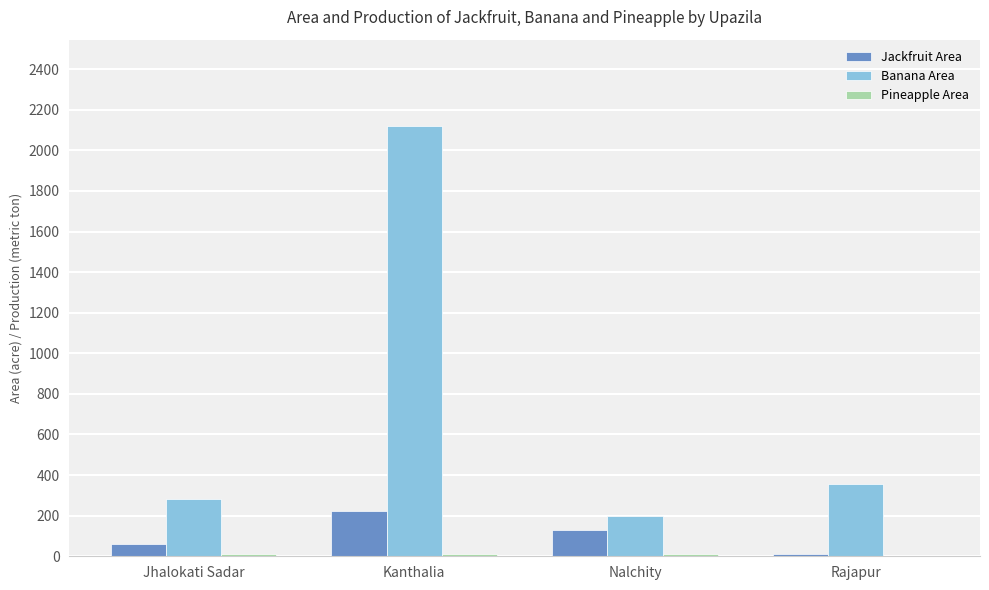

True or false: Banana Area has a value of 2121 at Kanthalia.

True